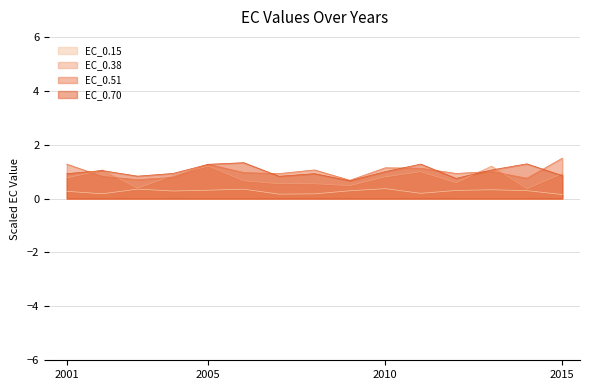

True or false: EC_0.15 and EC_0.38 intersect in this chart.

False